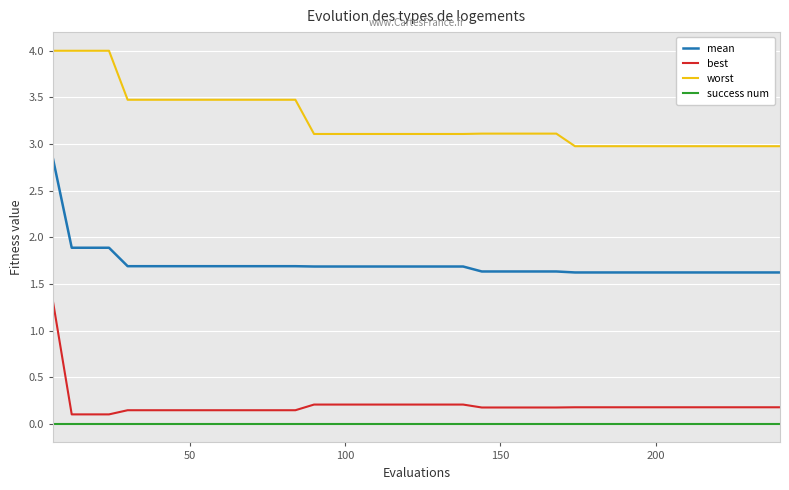

How many lines are shown in the chart?

4